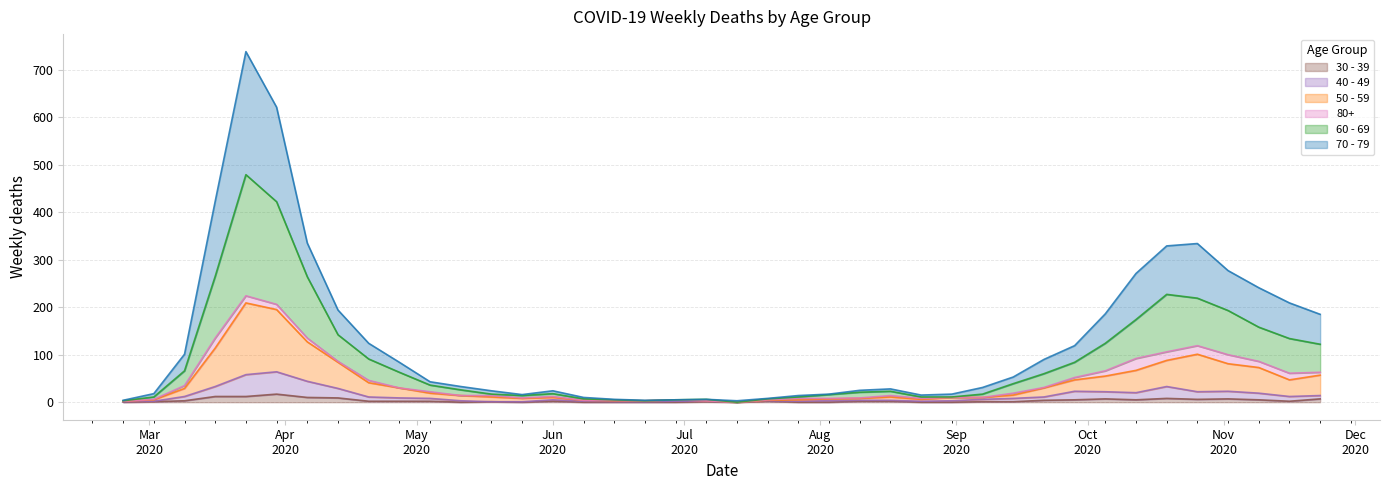

True or false: 70 - 79 has a value of 313 at 2020-11-23.

False